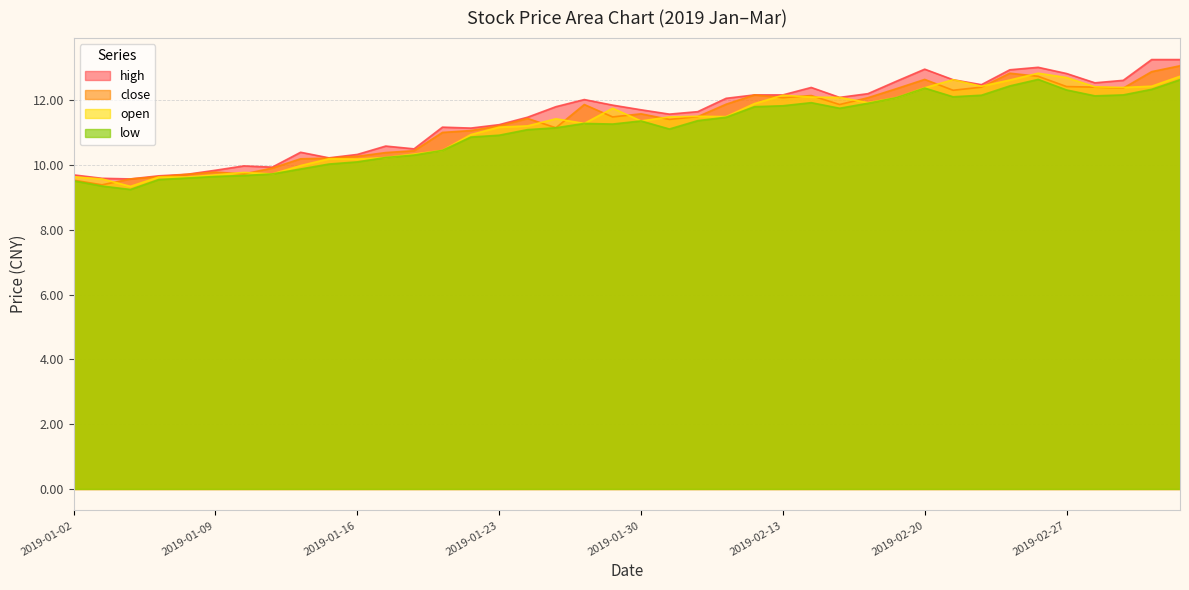

How many data points in high are less than 11?

13